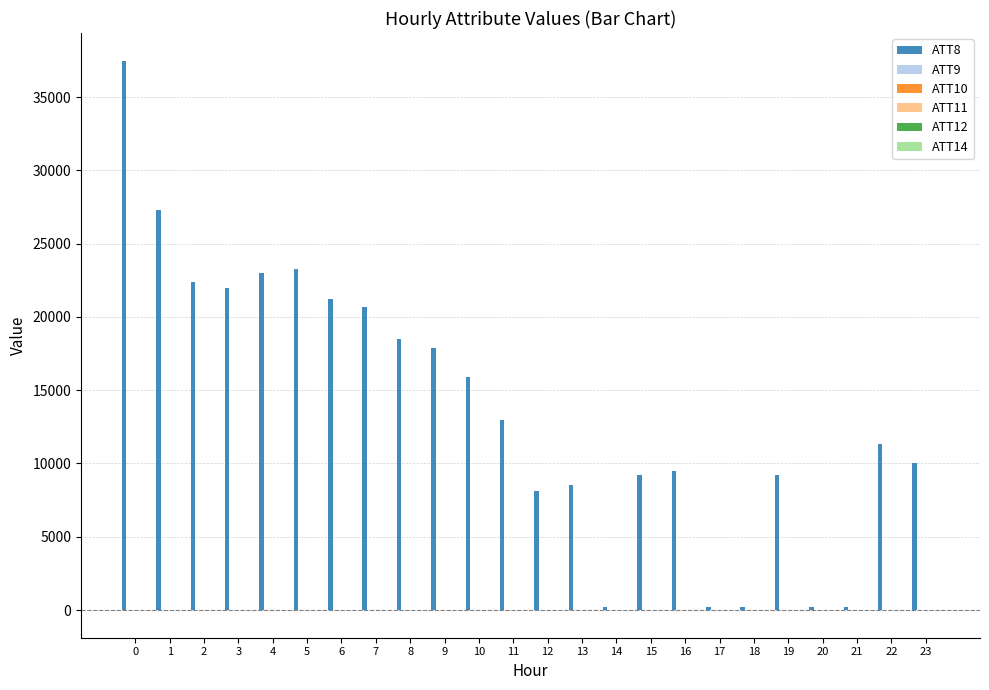

What is the approximate value of ATT8 at 10?

15900.0